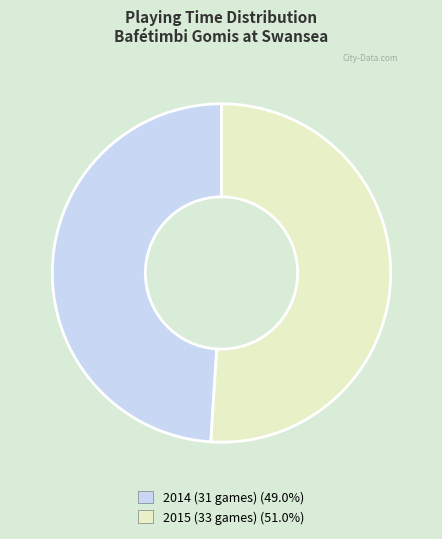

Is the sum of 2014 (31 games) (49.0%) and 2015 (33 games) (51.0%) greater than half?

Yes